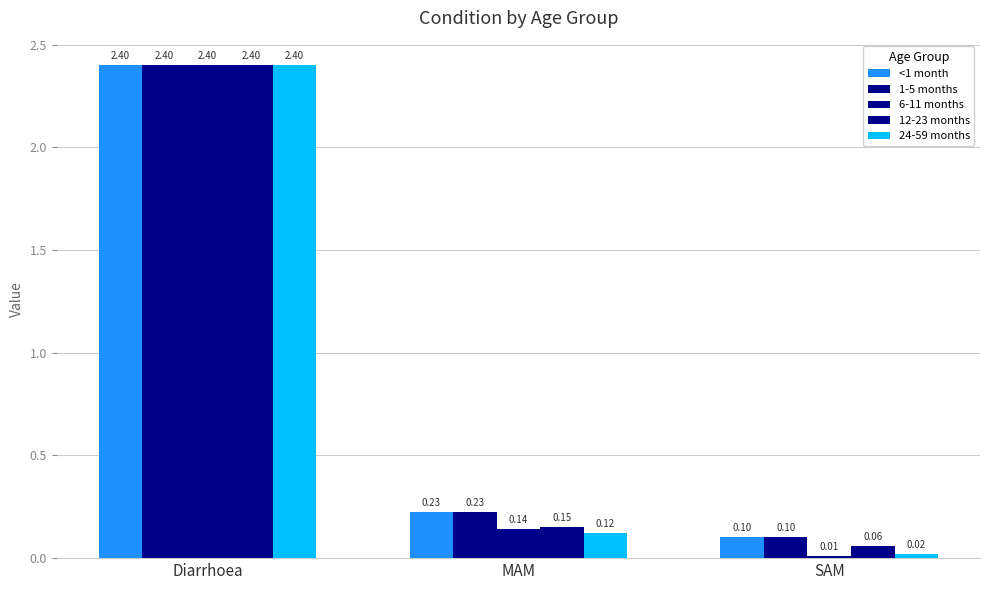

What is the difference between the maximum and minimum values in the 1-5 months series?

2.3